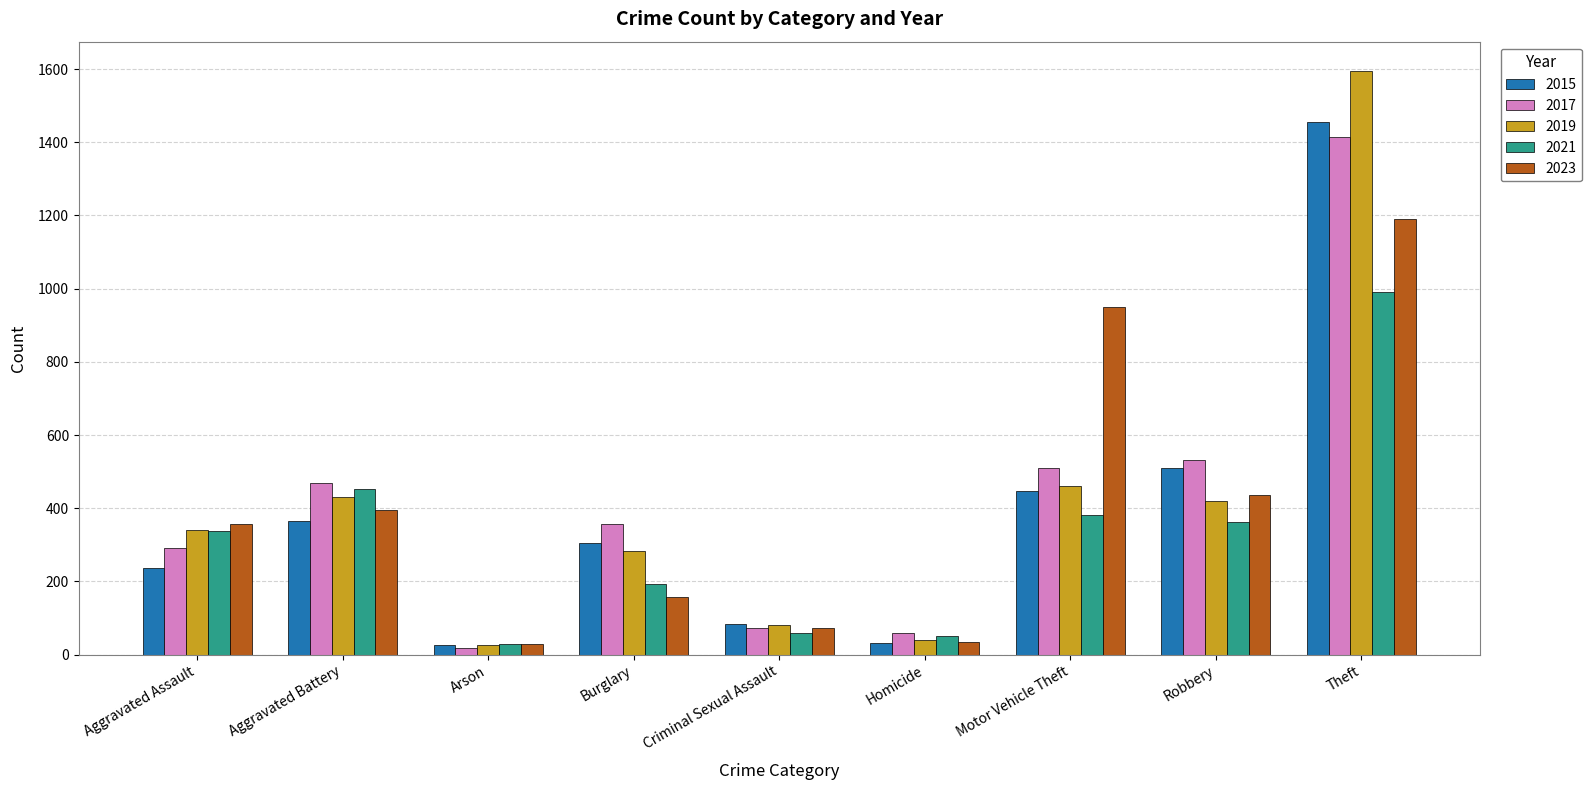

At which label is 2015 closest to 740?

Robbery